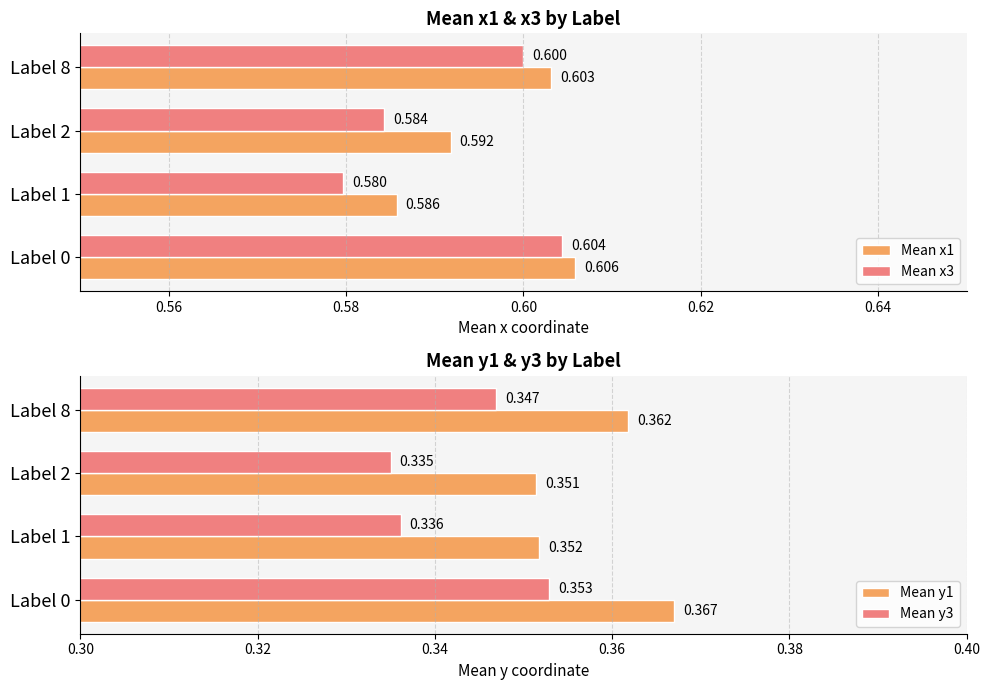

List the series in order of their peak value, lowest first.

Mean y3, Mean y1, Mean x3, Mean x1